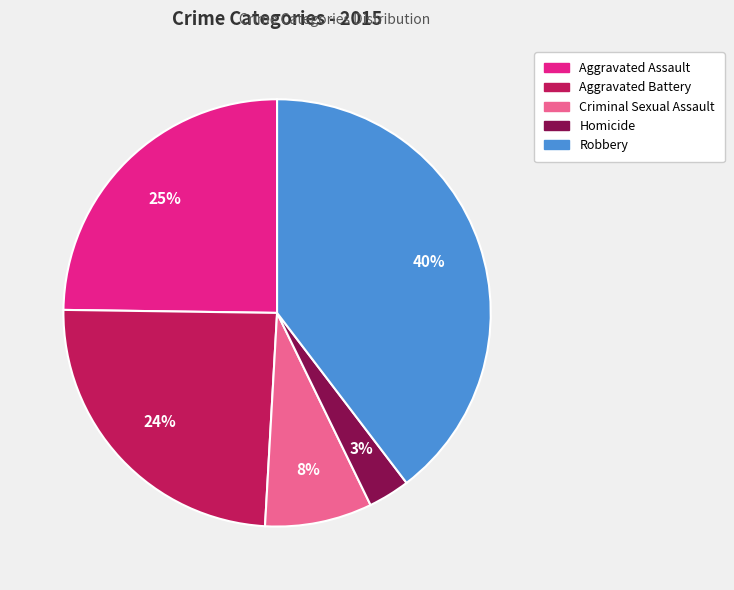

Combined, do Homicide and Robbery account for over 50%?

No